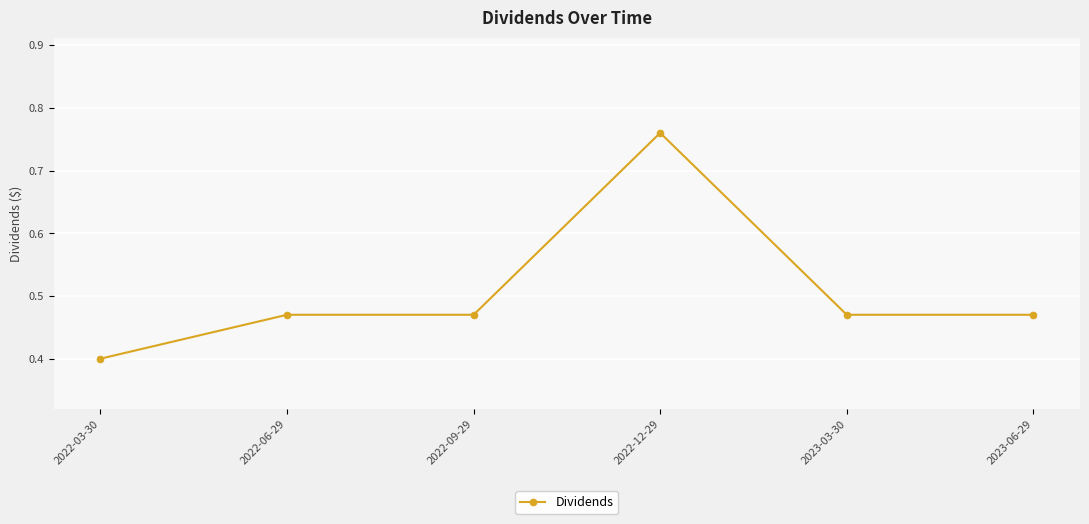

Which label corresponds to the largest value in the chart?

2022-12-29